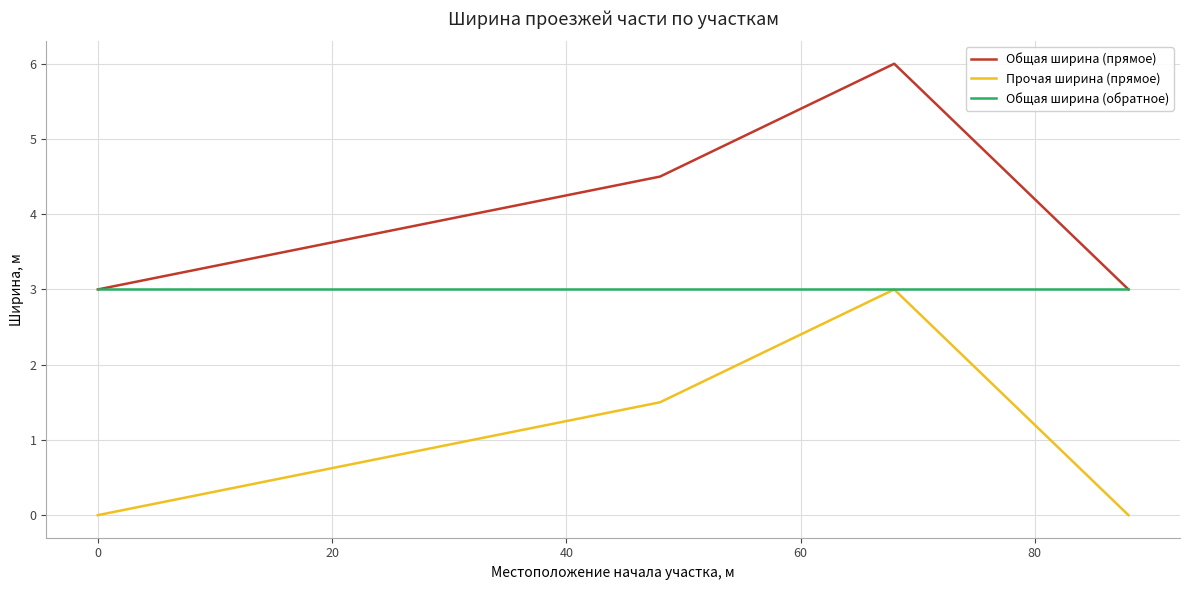

True or false: Прочая ширина (прямое) and Общая ширина (прямое) cross at least once.

False